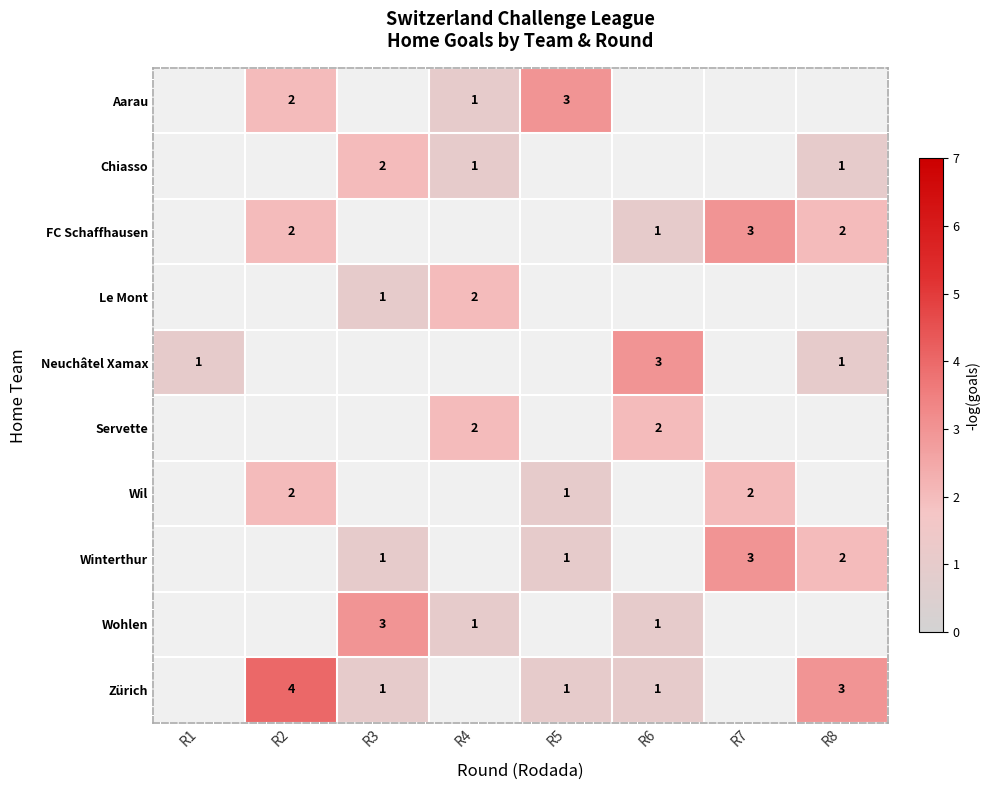

The Le Mont series shows 1 at R3. True or false?

True